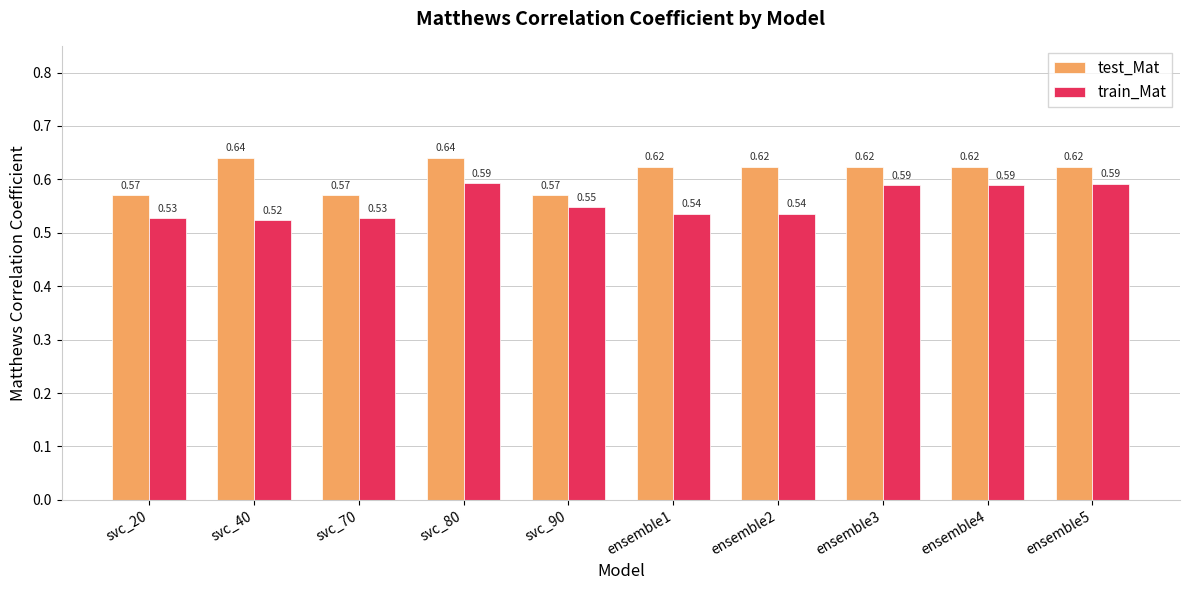

What is the difference between the test_Mat values at ensemble5 and svc_90?

0.1